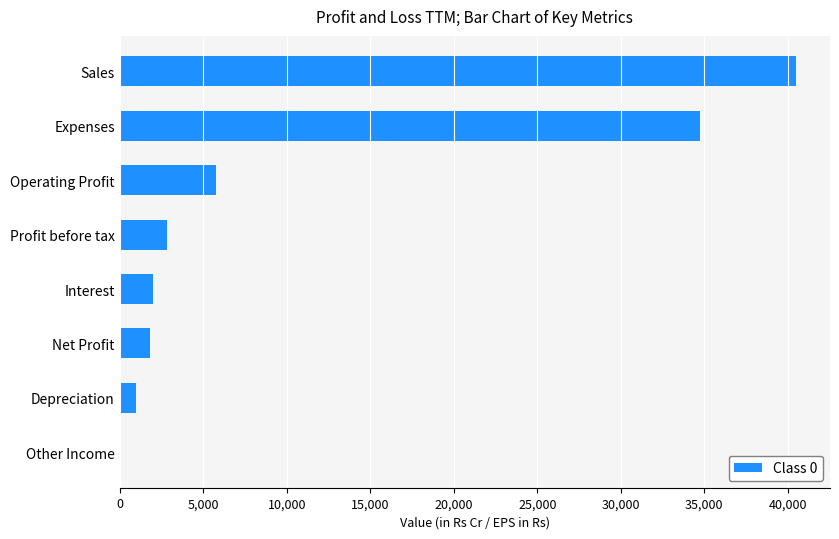

Which has a higher value, Net Profit or Expenses?

Expenses